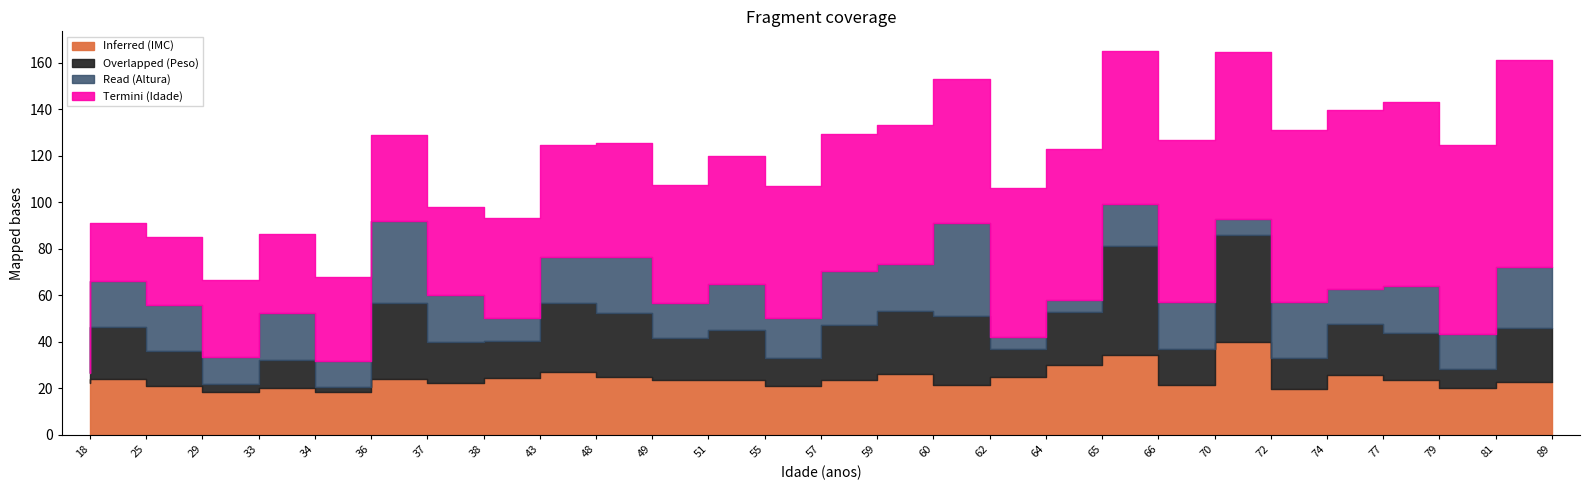

List the labels in order of IMC value, smallest first.

36, 33, 74, 81, 34, 29, 57, 62, 70, 38, 18, 89, 79, 59, 51, 55, 37, 25, 43, 64, 49, 77, 60, 48, 65, 66, 72